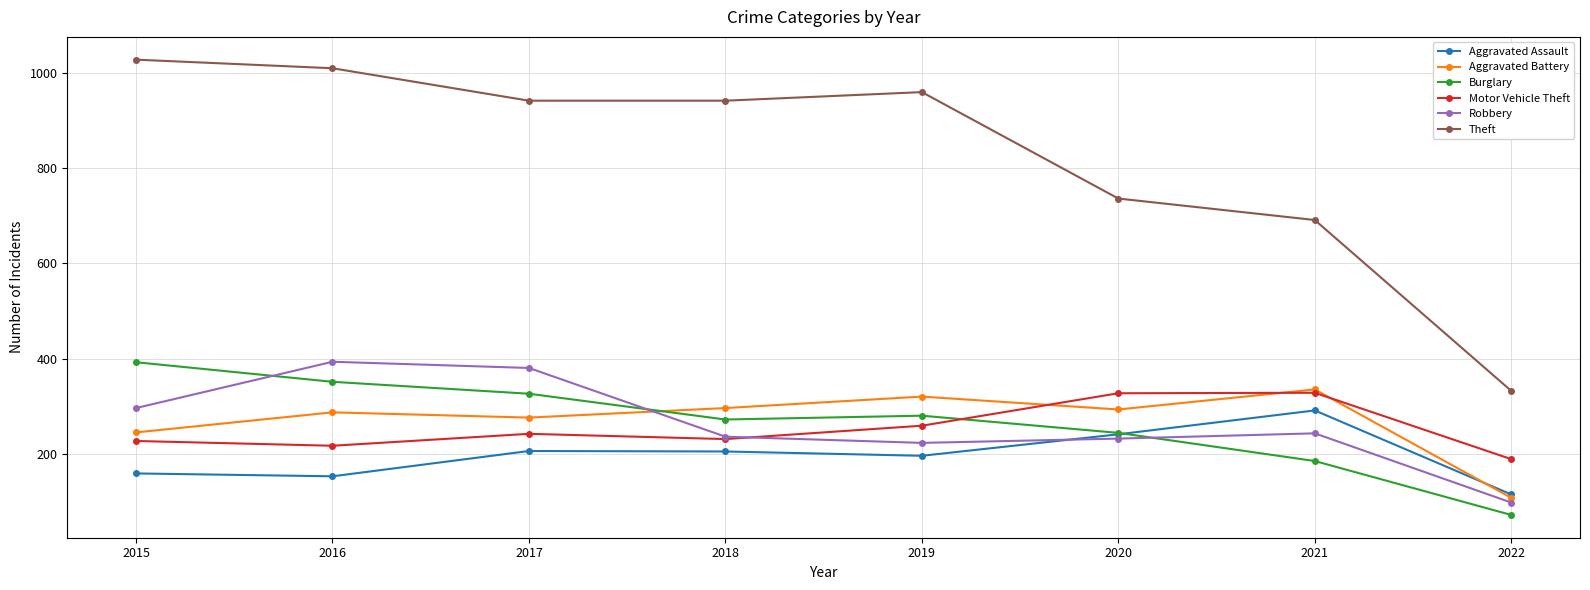

Does the chart display data point markers on the line(s)?

Yes